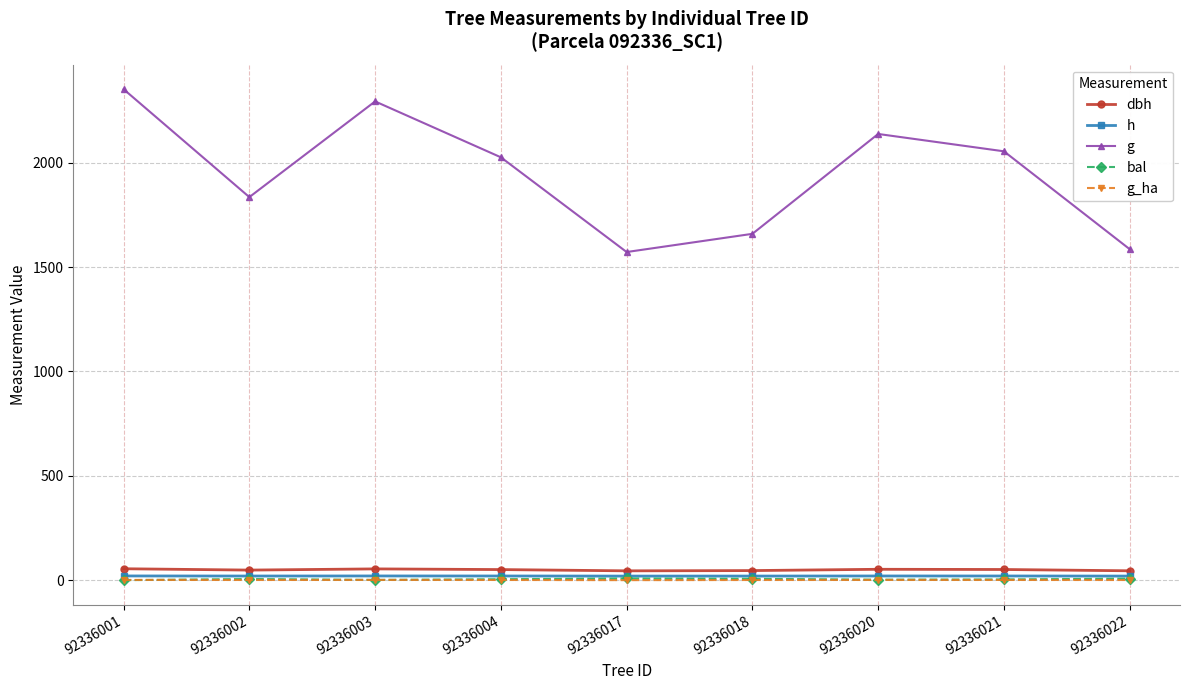

True or false: h and g_ha intersect in this chart.

False